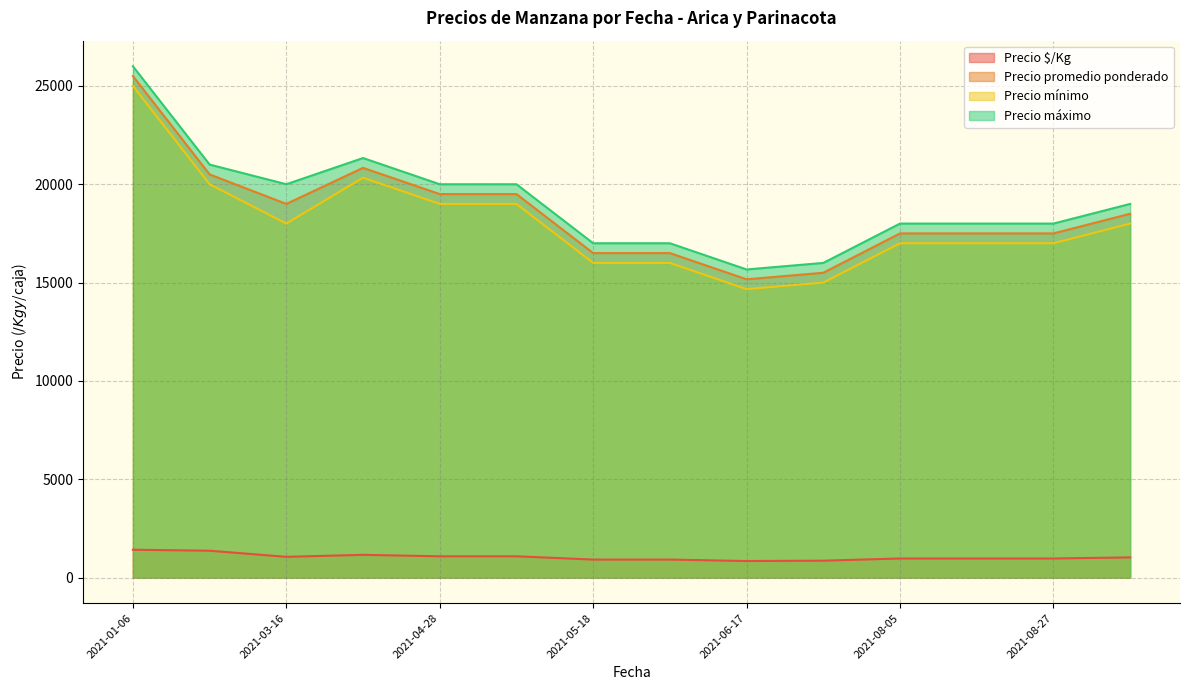

Which series has the largest total across all categories?

Precio máximo